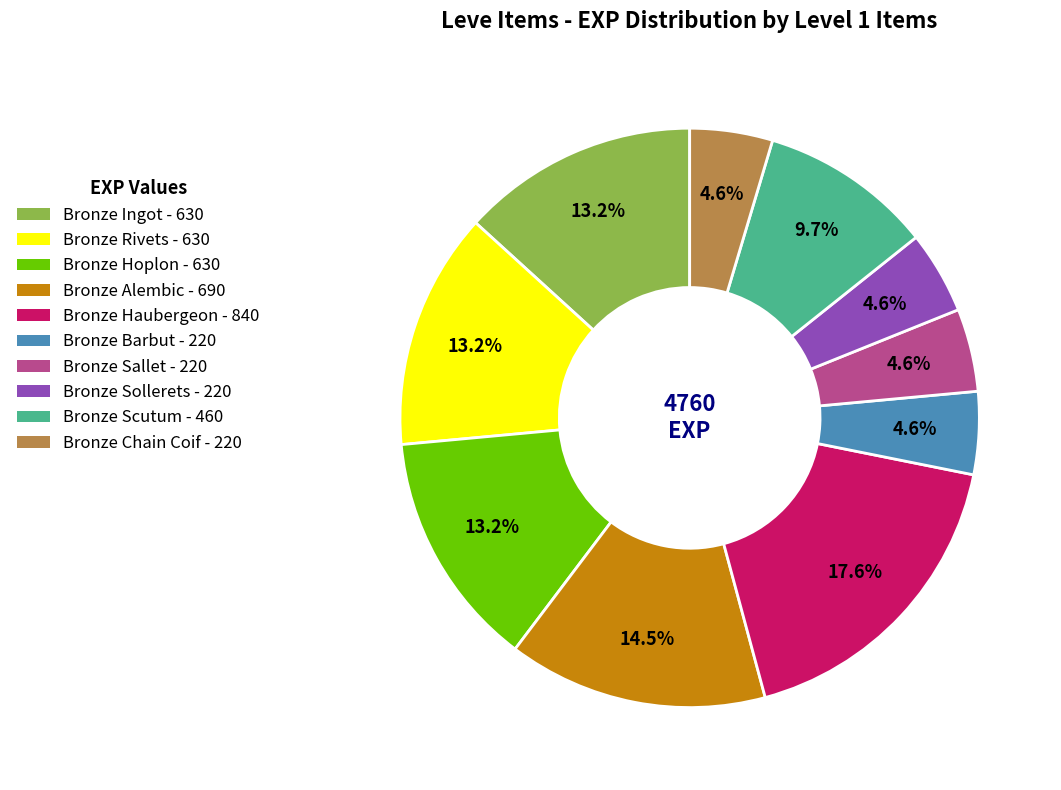

Is it true that Bronze Ingot is 13% of the pie?

True